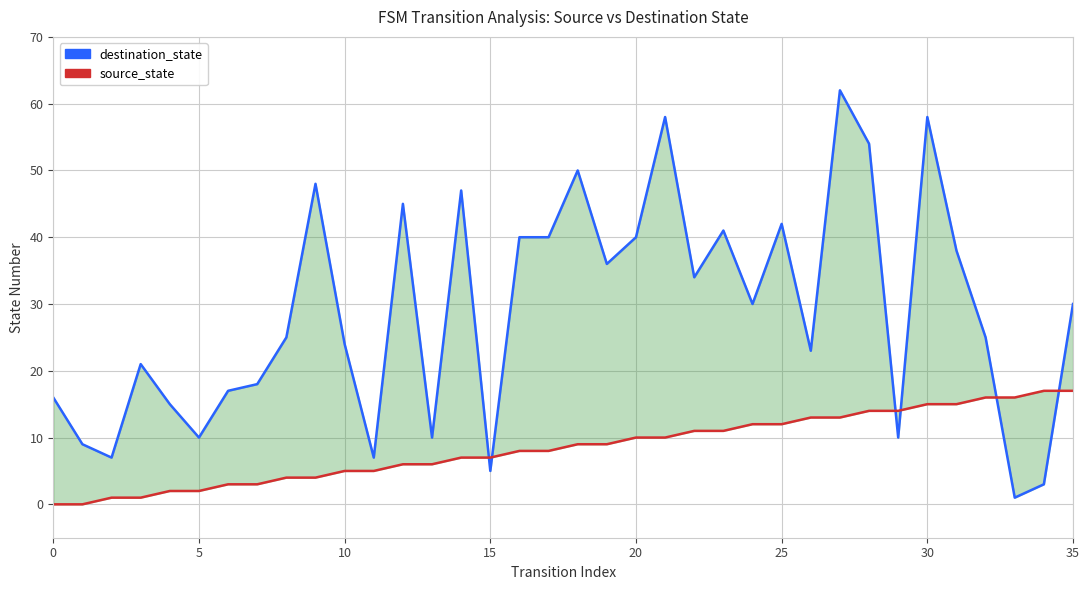

What is the difference between the maximum and minimum values in the destination_state series?

61